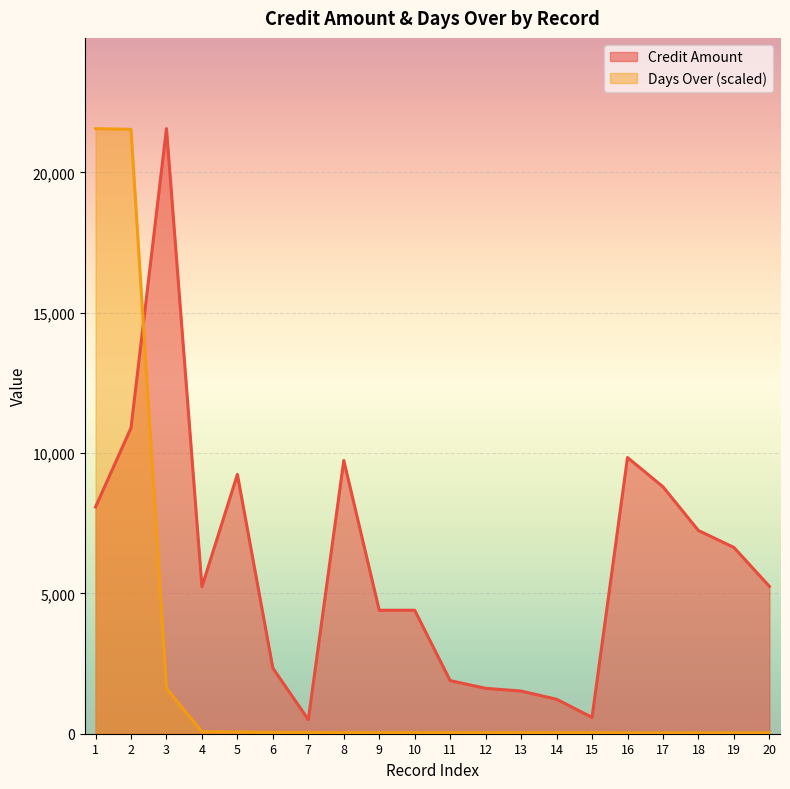

The Credit Amount series shows 7464.4 at 4. True or false?

False